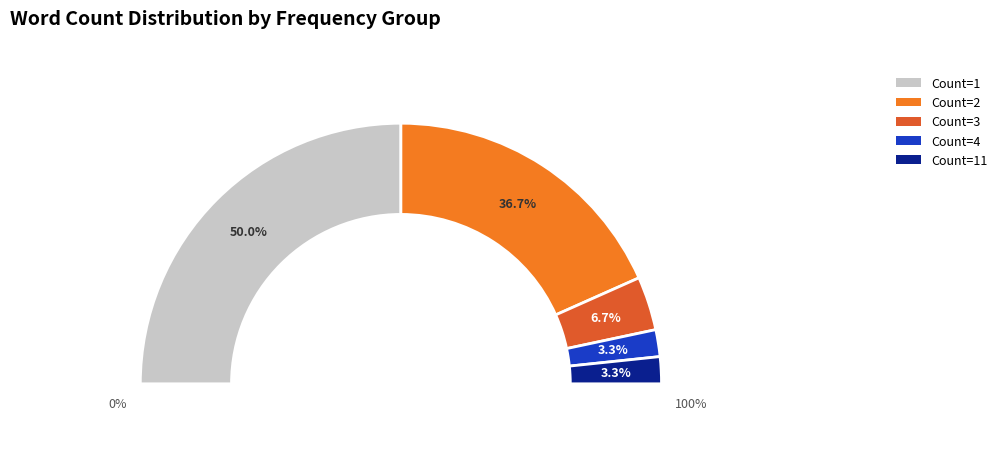

Does 你 account for over 50% of the chart?

No